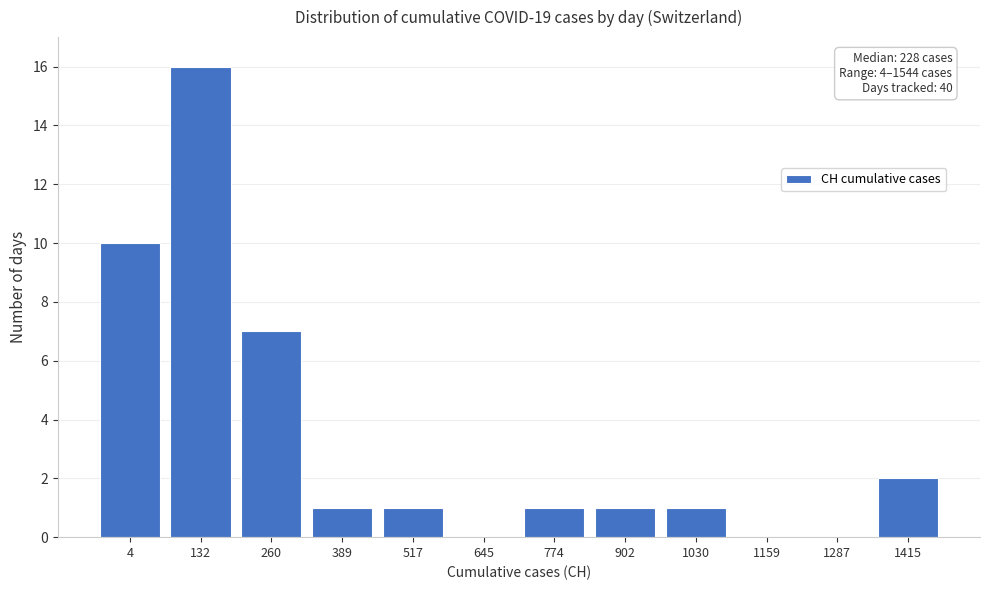

Reading left to right, list all the values displayed in this chart.

4=10	132=16	260=7	389=1	517=1	645=0	774=1	902=1	1030=1	1159=0	1287=0	1415=2